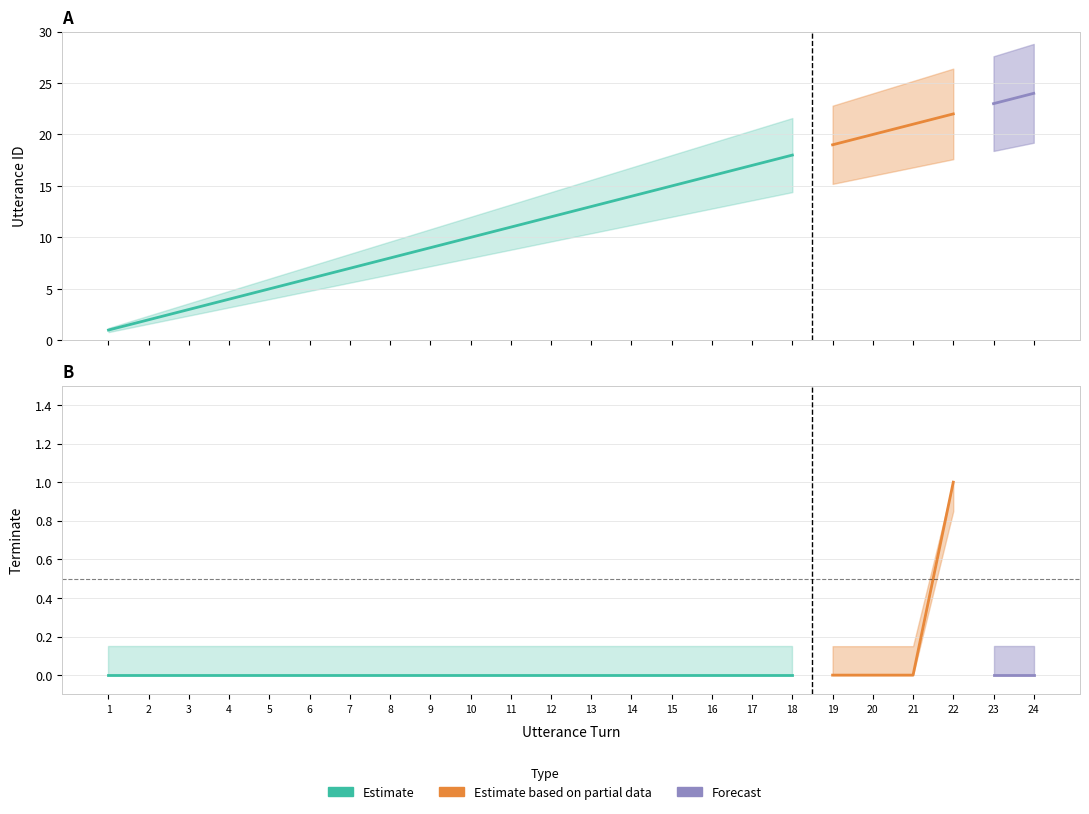

Count the terminate values in the range 0 to 1.

24